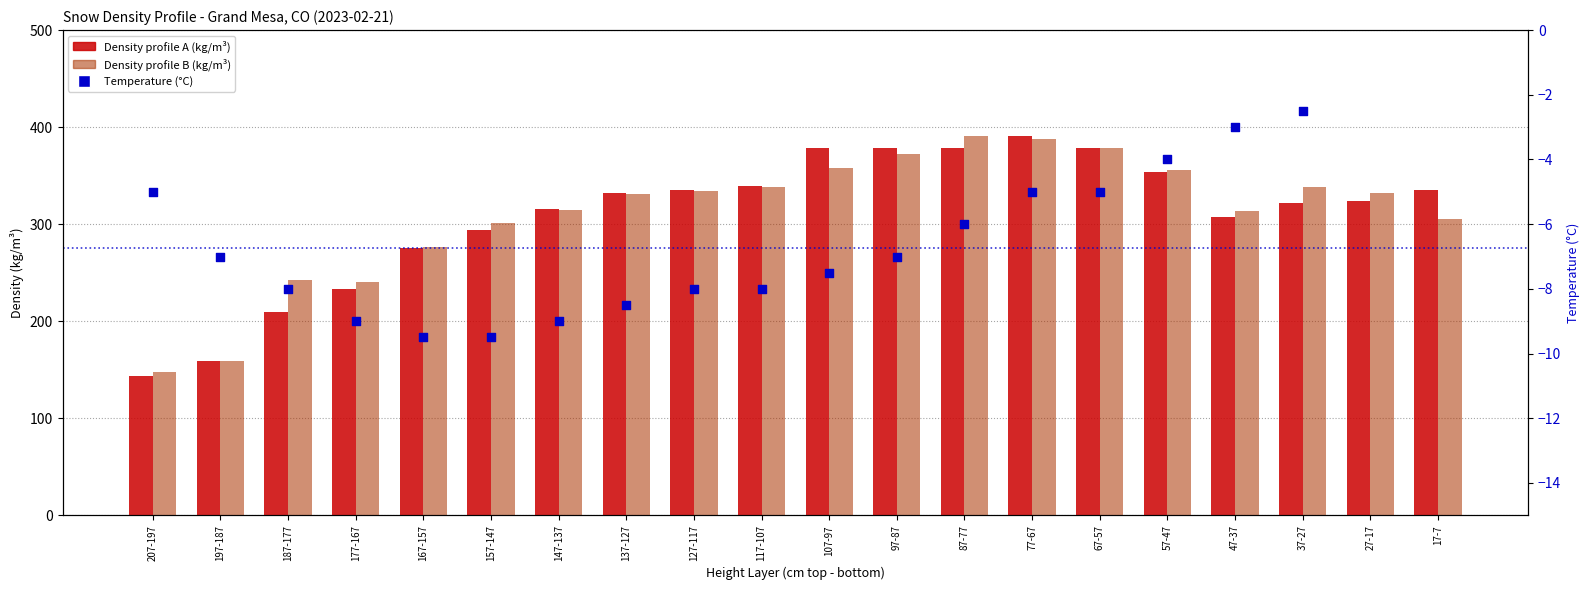

Is the value of Density profile A at 127-117 greater than the value of Density profile B at 37-27?

No